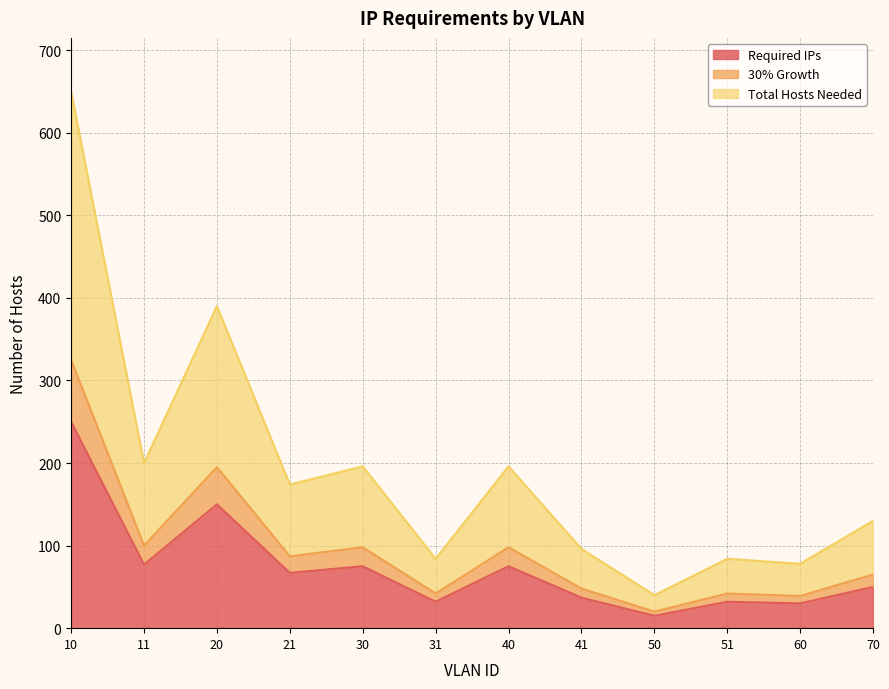

Is the value of Total Hosts Needed at 41 greater than the value of 30% Growth at 41?

Yes